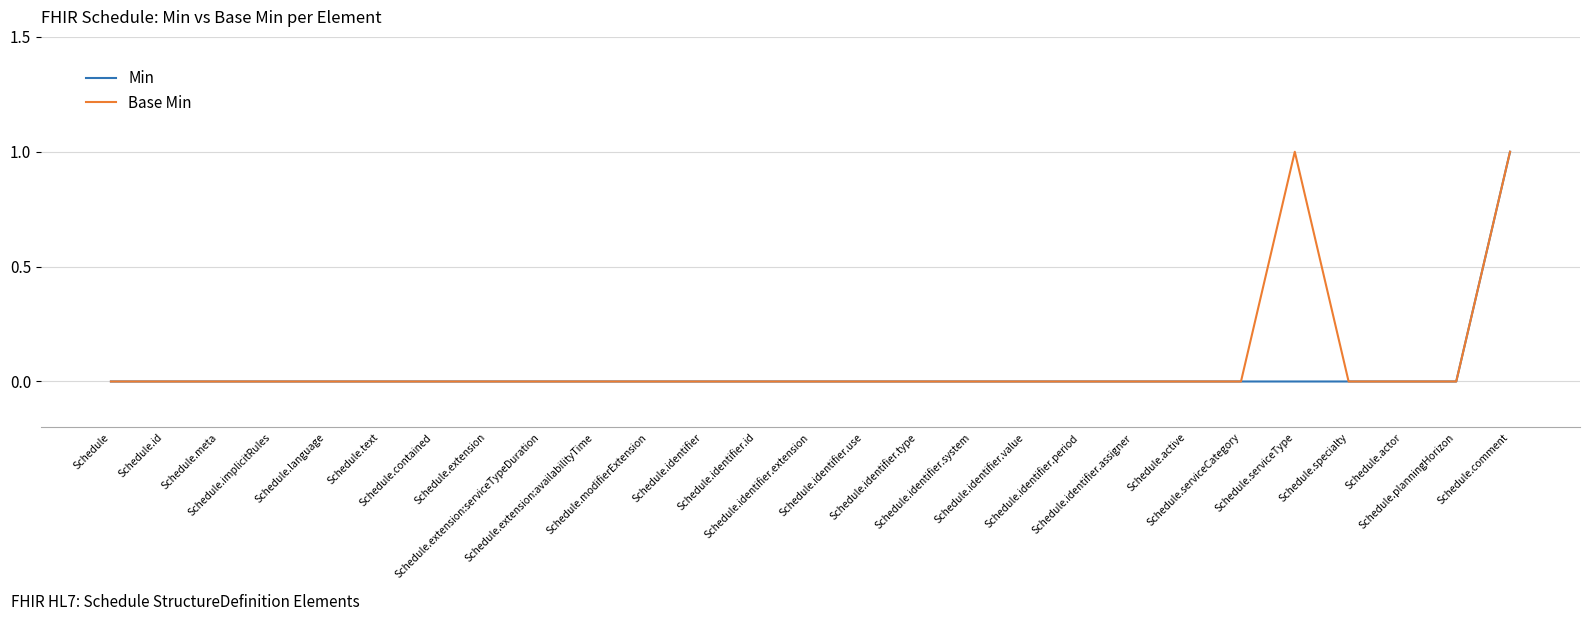

Does the chart have visible grid lines?

Yes